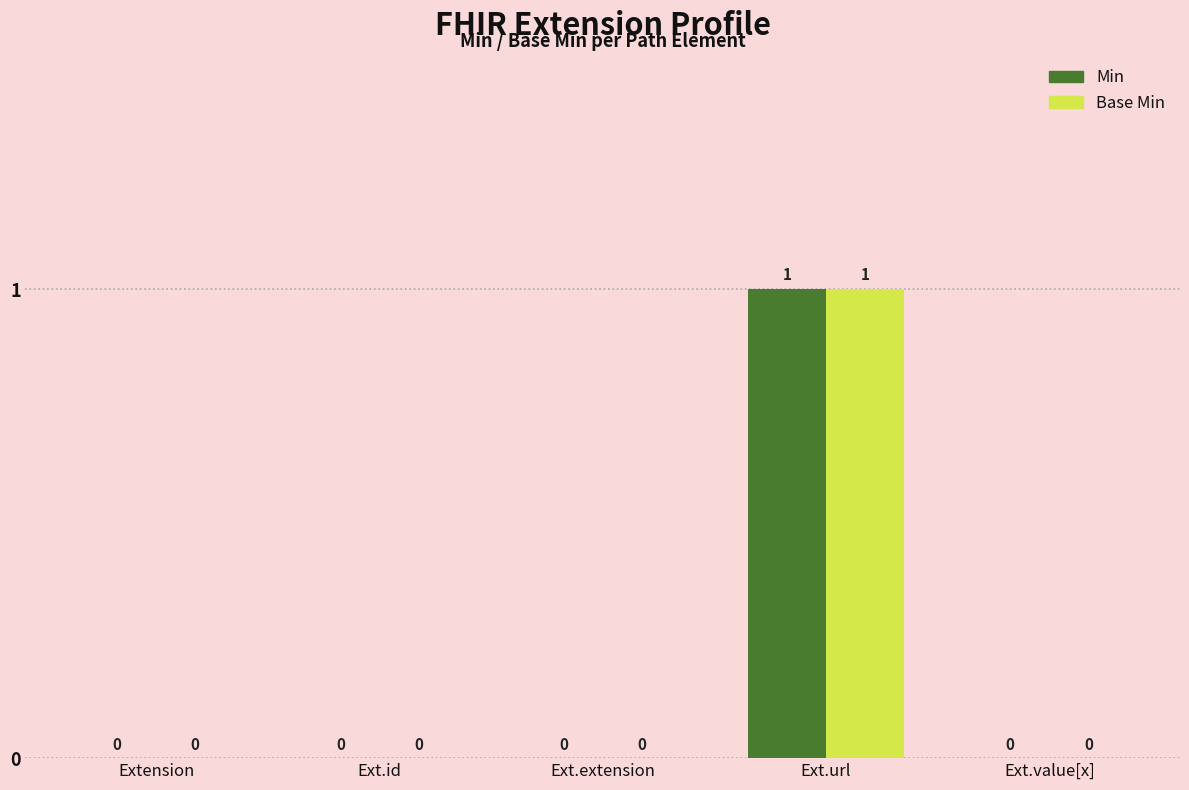

How many Min values are between 0 and 1?

5